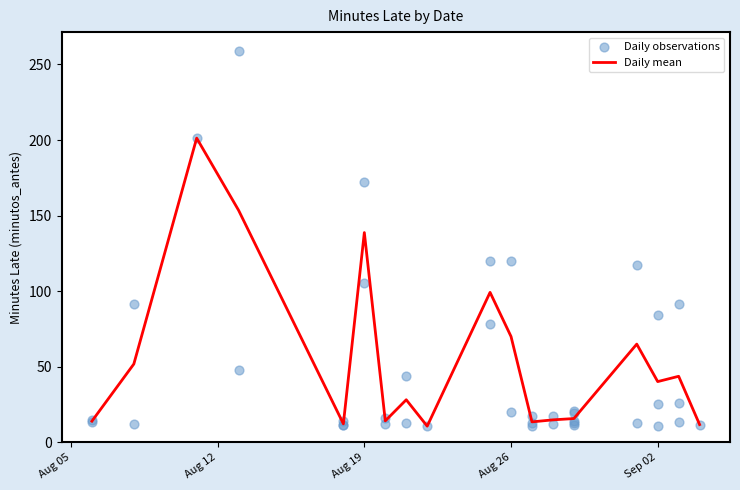

The value of Daily mean at Aug 19 is 138.7. True or false?

True